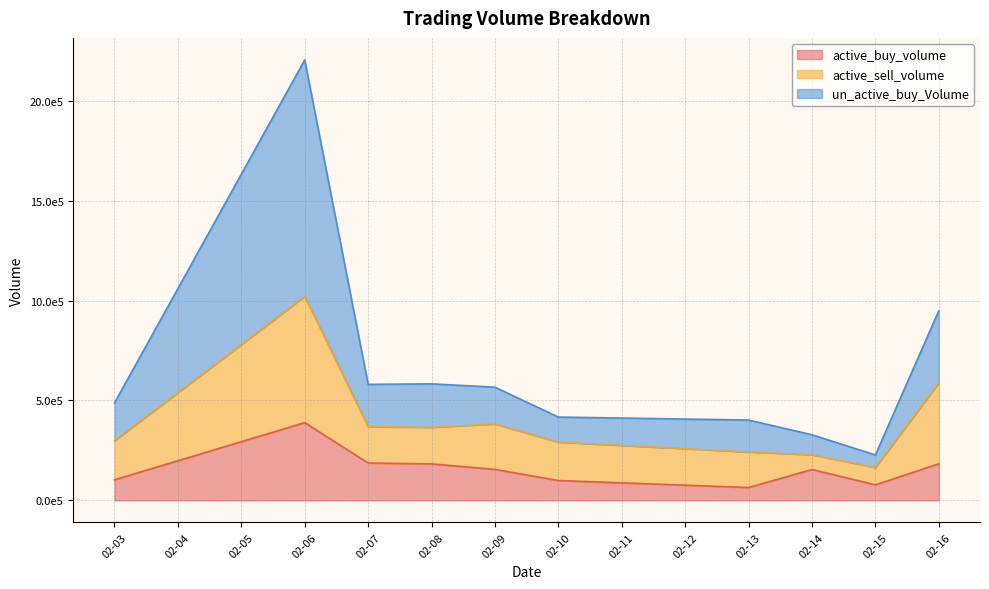

How many interior local peaks does the un_active_buy_Volume series have?

2